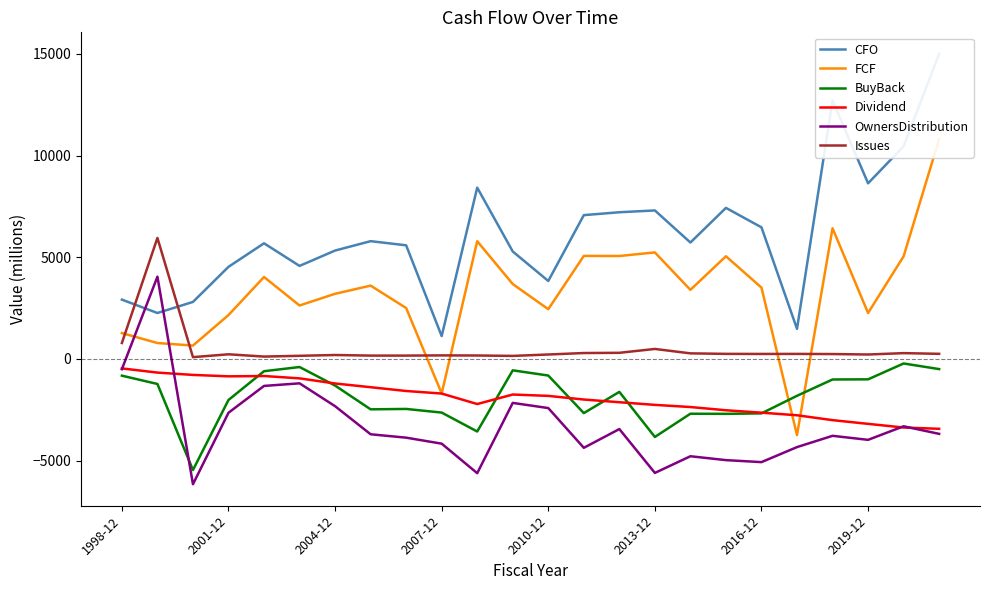

What is the minimum value for BuyBack?

-5465